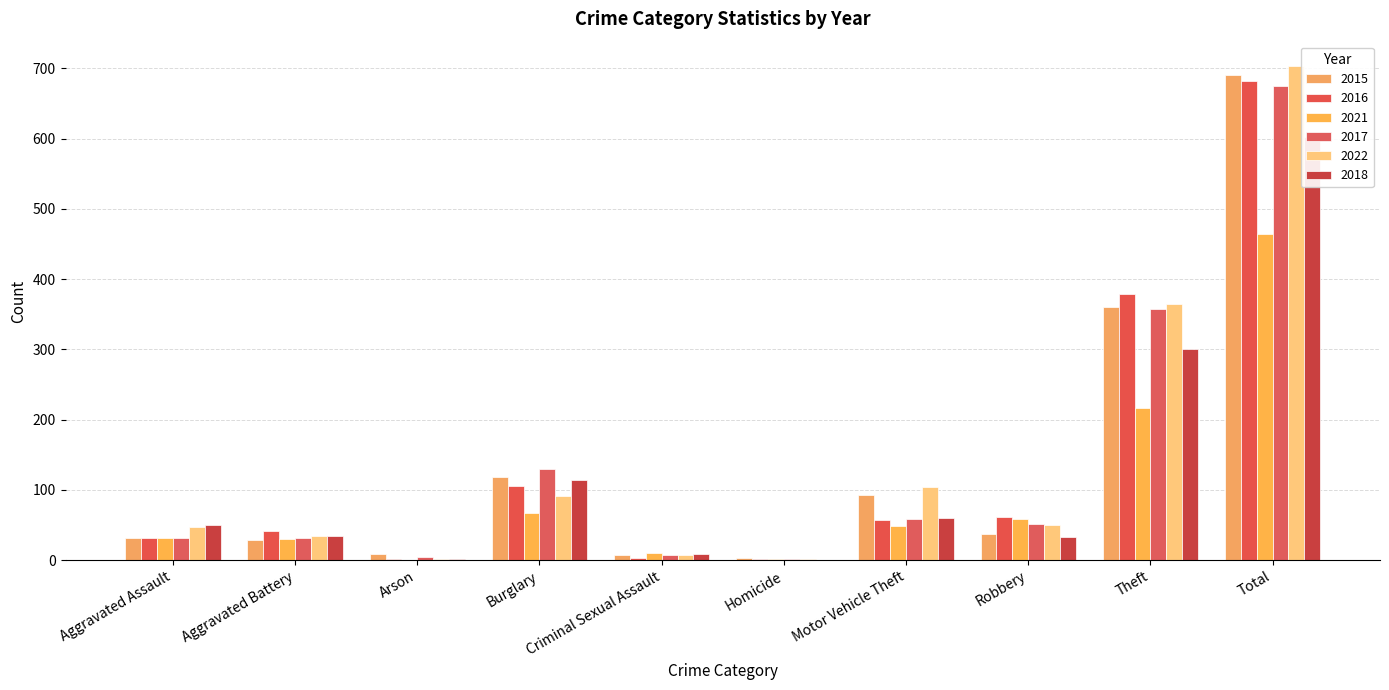

Between Motor Vehicle Theft and Arson, which is larger?

Motor Vehicle Theft